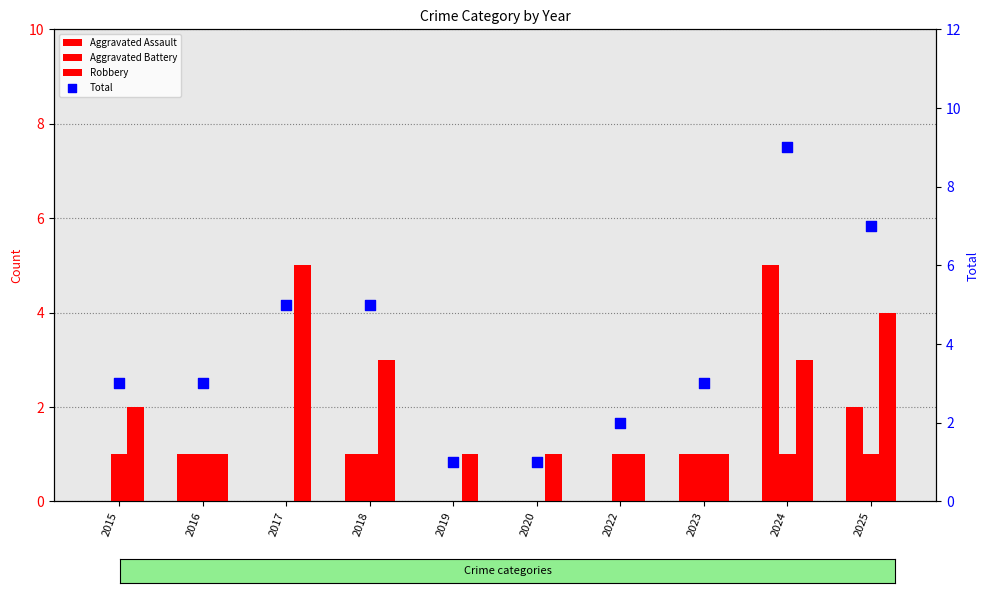

Which series has the largest total across all categories?

Total